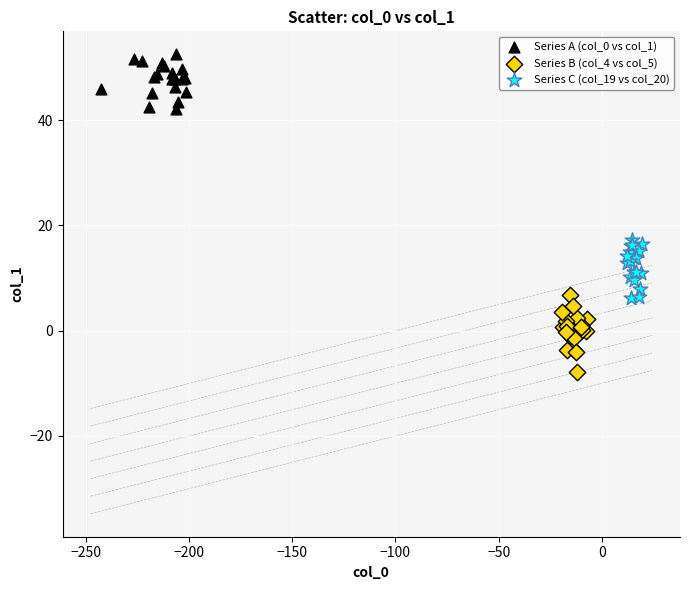

Which series contains the lowest Y value?

Series B (col_4 vs col_5)